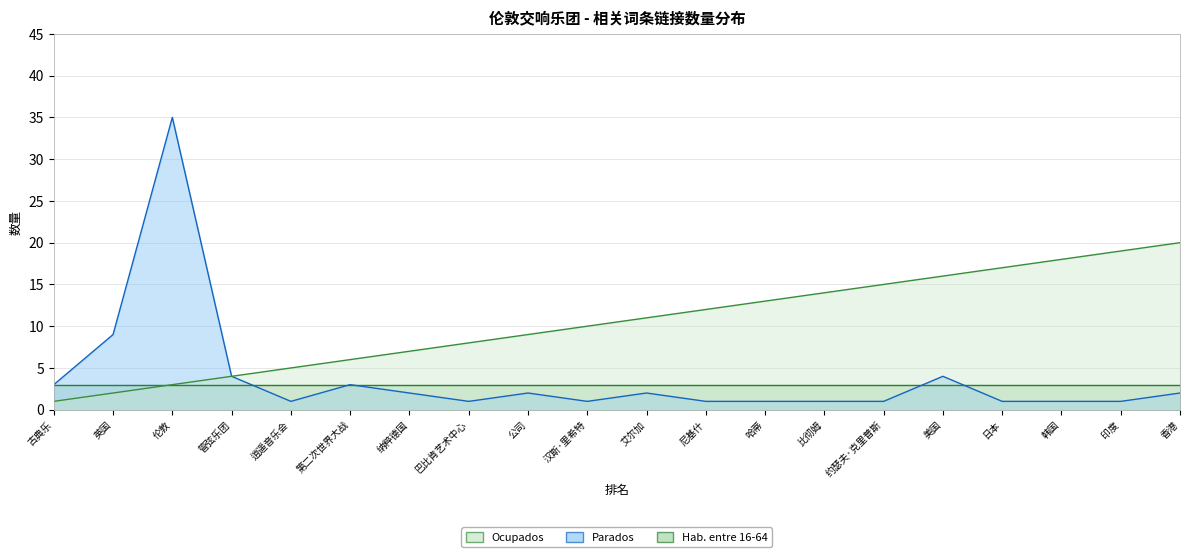

At which label does Ocupados first exceed 11?

尼基什